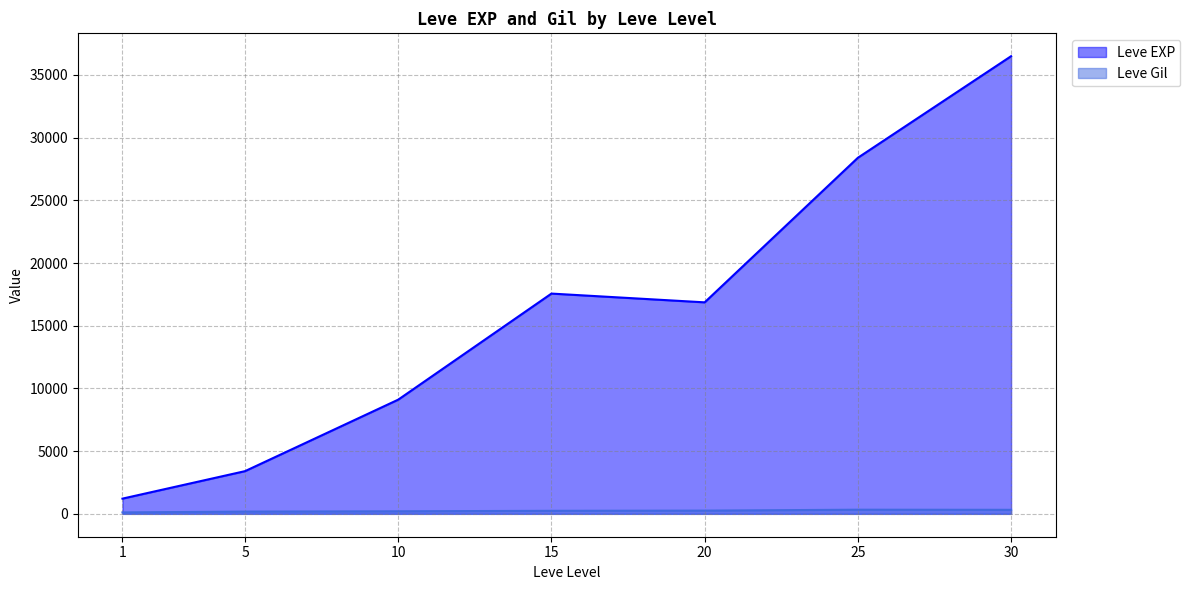

True or false: Leve EXP and Leve Gil intersect in this chart.

False